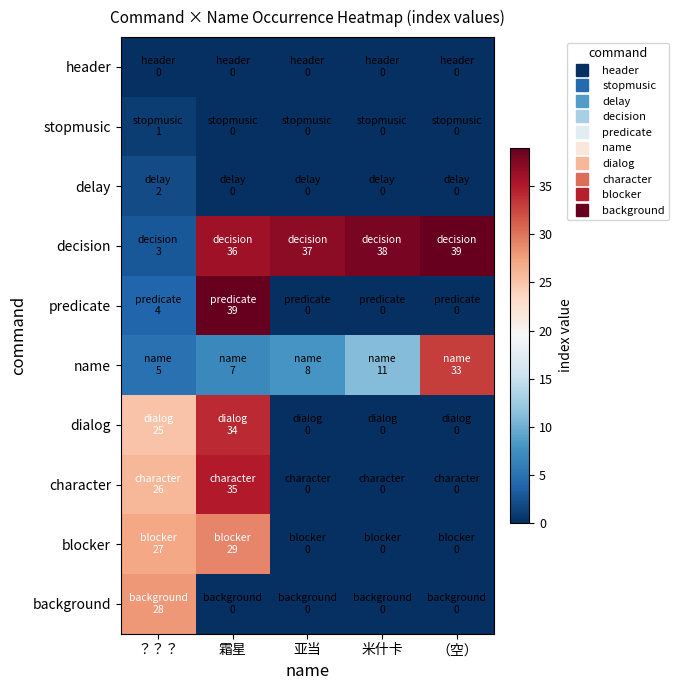

Reading left to right, list all the values displayed in this chart.

header: ？？？=0	霜星=0	亚当=0	米什卡=0	（空）=0
stopmusic: ？？？=1	霜星=0	亚当=0	米什卡=0	（空）=0
delay: ？？？=2	霜星=0	亚当=0	米什卡=0	（空）=0
decision: ？？？=3	霜星=36	亚当=37	米什卡=38	（空）=39
predicate: ？？？=4	霜星=39	亚当=0	米什卡=0	（空）=0
name: ？？？=5	霜星=7	亚当=8	米什卡=11	（空）=33
dialog: ？？？=25	霜星=34	亚当=0	米什卡=0	（空）=0
character: ？？？=26	霜星=35	亚当=0	米什卡=0	（空）=0
blocker: ？？？=27	霜星=29	亚当=0	米什卡=0	（空）=0
background: ？？？=28	霜星=0	亚当=0	米什卡=0	（空）=0